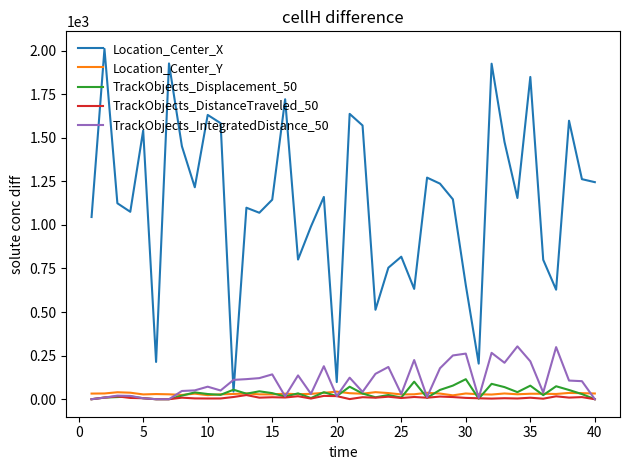

Which series has the largest total across all categories?

Location_Center_X